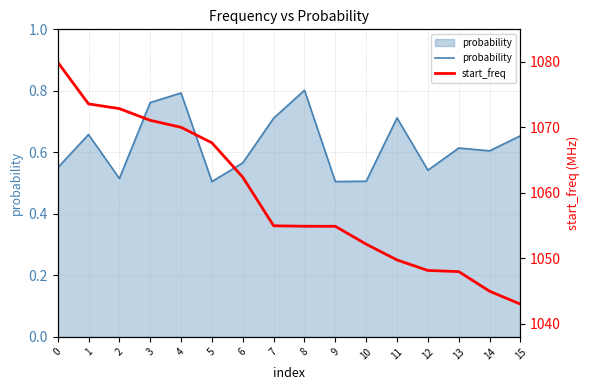

Between 0 and 3, which series saw the biggest shift?

start_freq